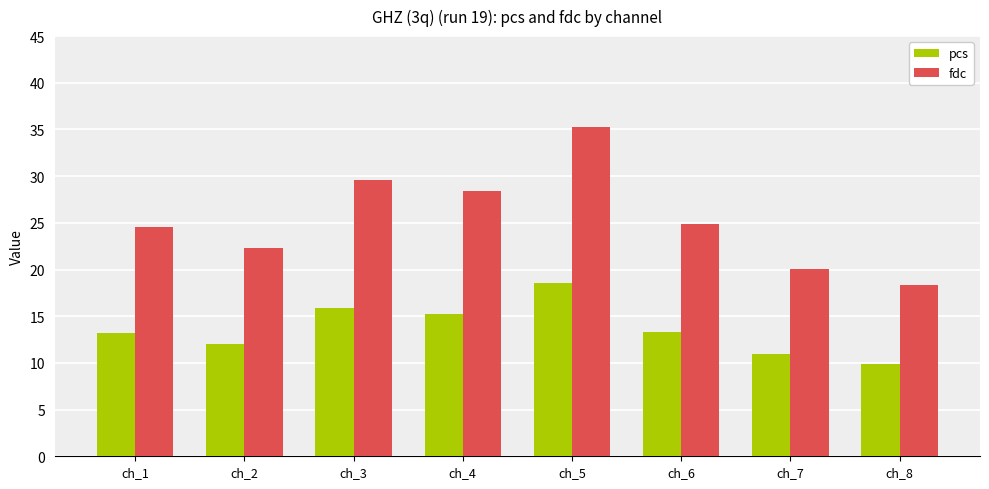

How many groups of bars are there?

8